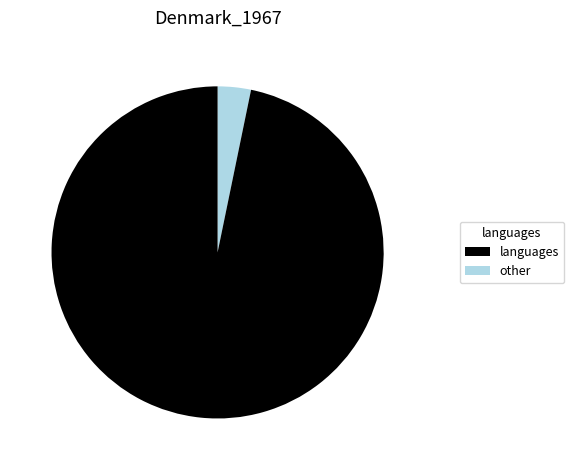

Is there any slice that represents more than half of the pie?

Yes